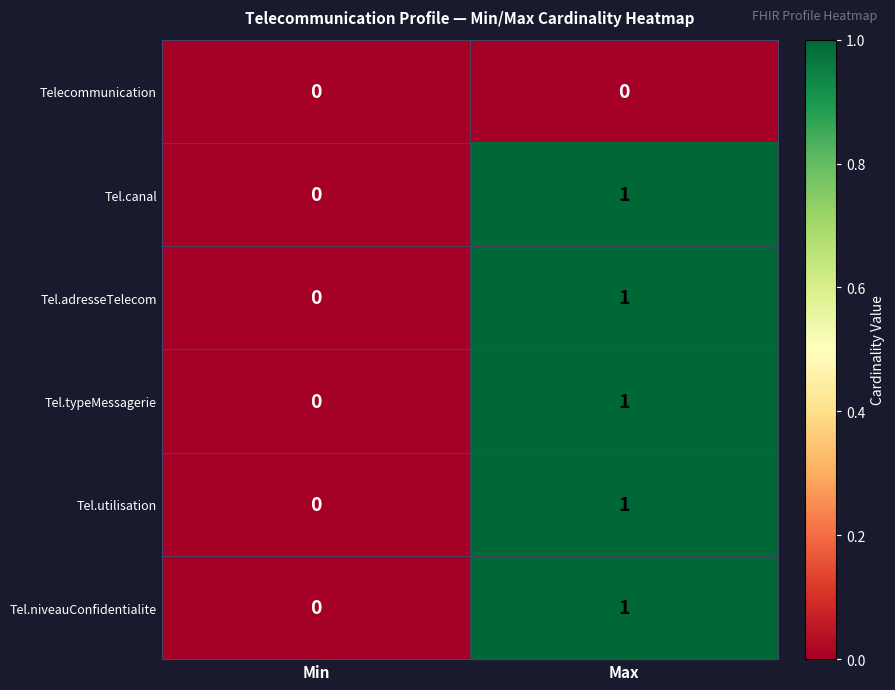

List the labels in order of Tel.adresseTelecom value, largest first.

Max, Min